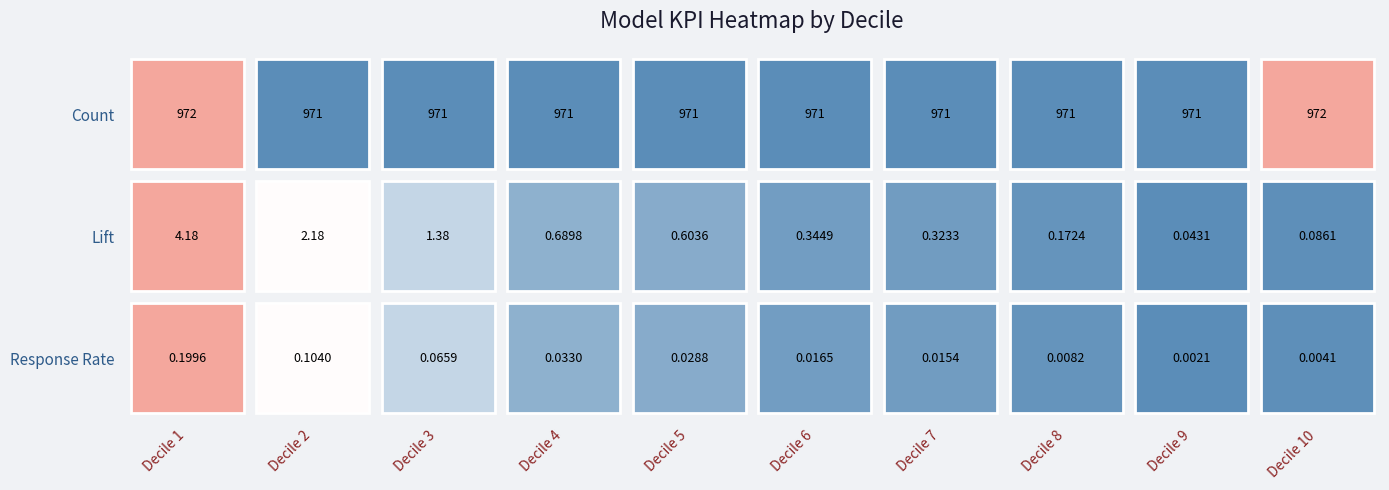

Which series has the widest spread of values?

Lift